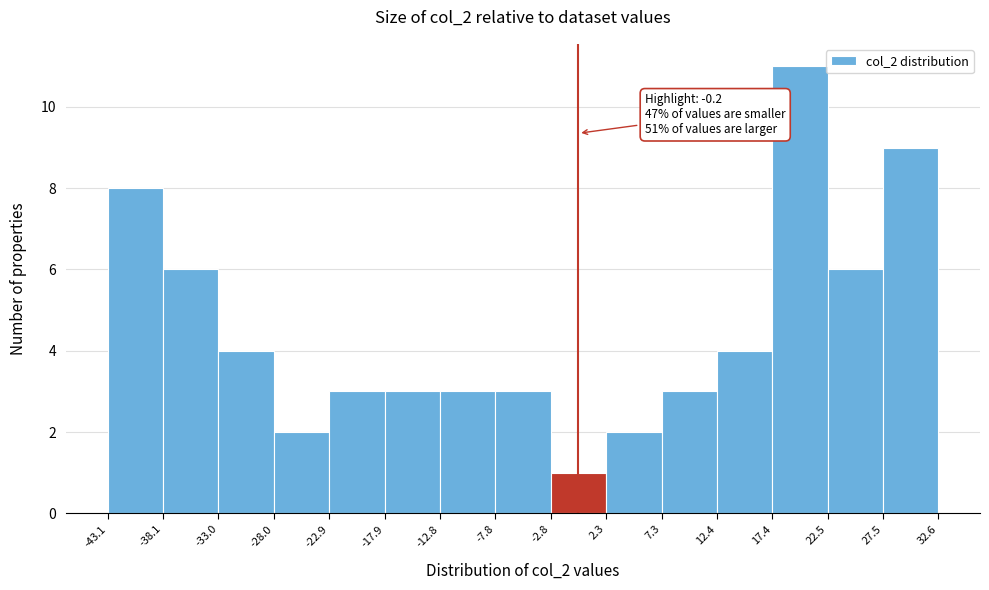

Over which range of the x-axis is the bar tallest?

17.4 to 22.5